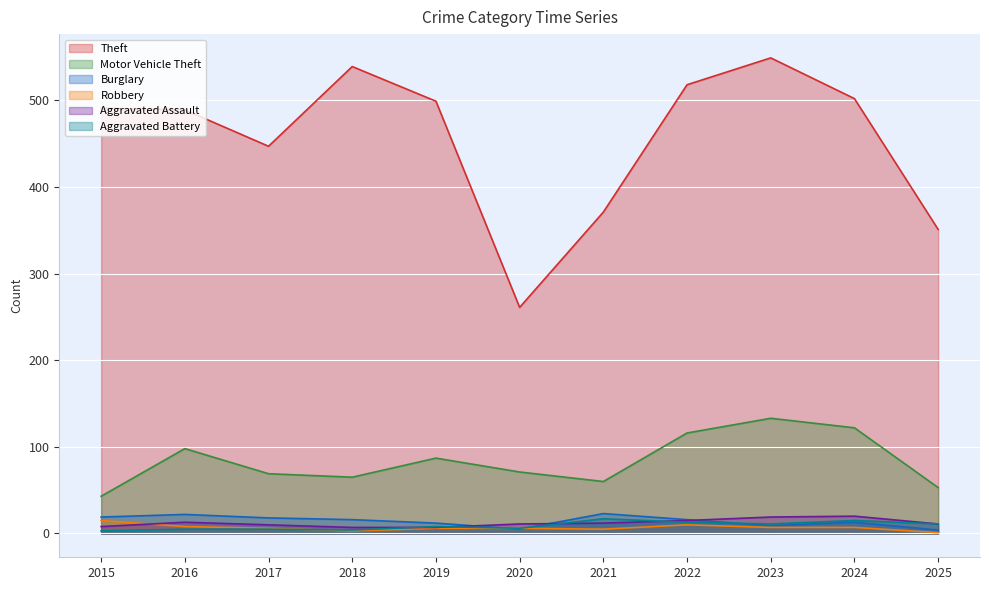

What is the greatest value displayed?

549